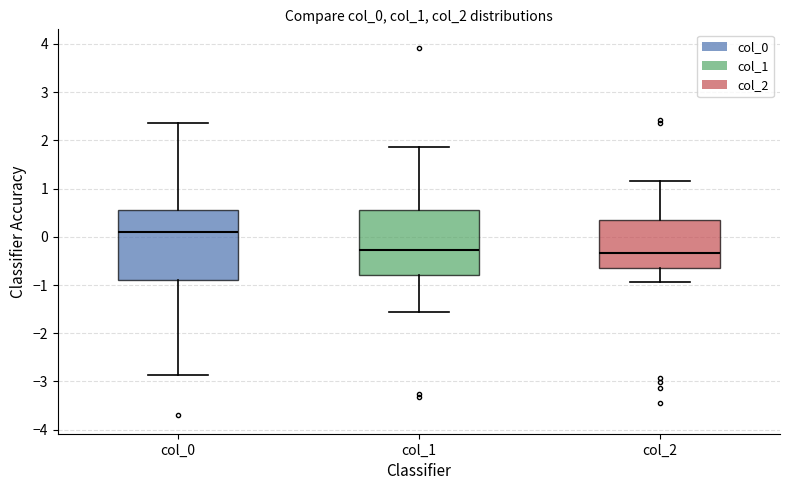

Reading left to right, transcribe this box plot: for each box, give where its median line is, the range the box spans, and where its two whiskers end, as read against the y-axis. The values are not printed on the chart, so give them approximately, as read against the axis.

col_0: median 0.1, box -0.9 to 0.6, whiskers -2.9 to 2.4
col_1: median -0.3, box -0.8 to 0.5, whiskers -1.6 to 1.9
col_2: median -0.3, box -0.7 to 0.3, whiskers -0.9 to 1.2